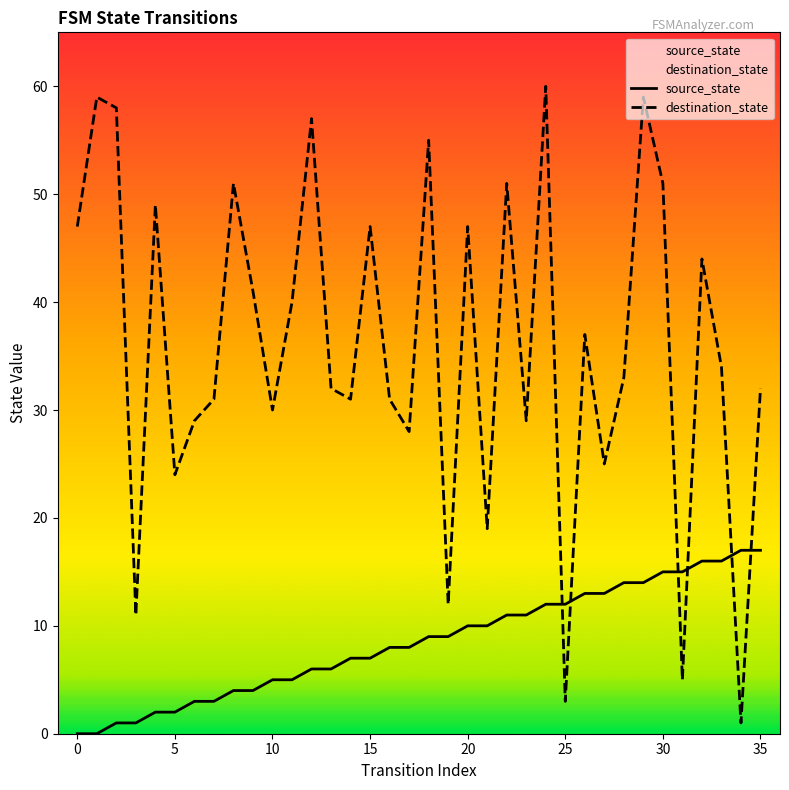

At which label does source_state reach its peak?

34